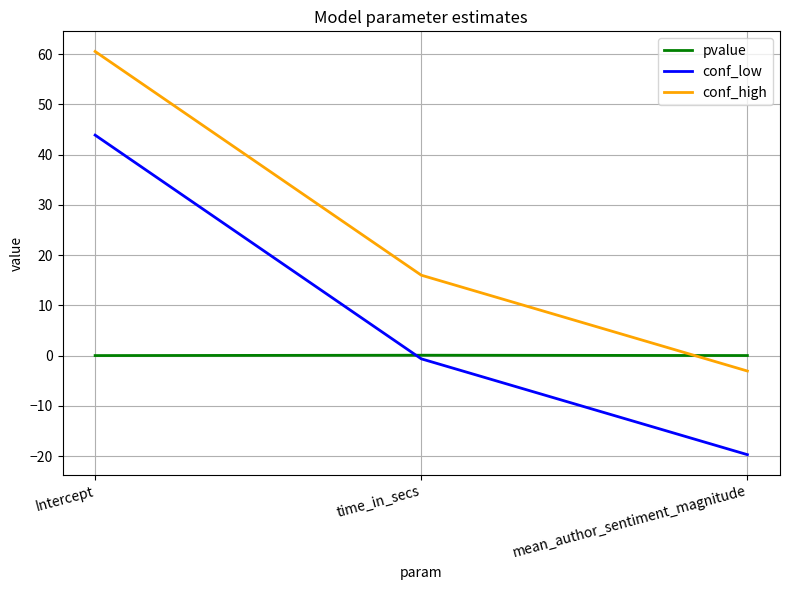

Which category has the lowest value across all series?

mean_author_sentiment_magnitude